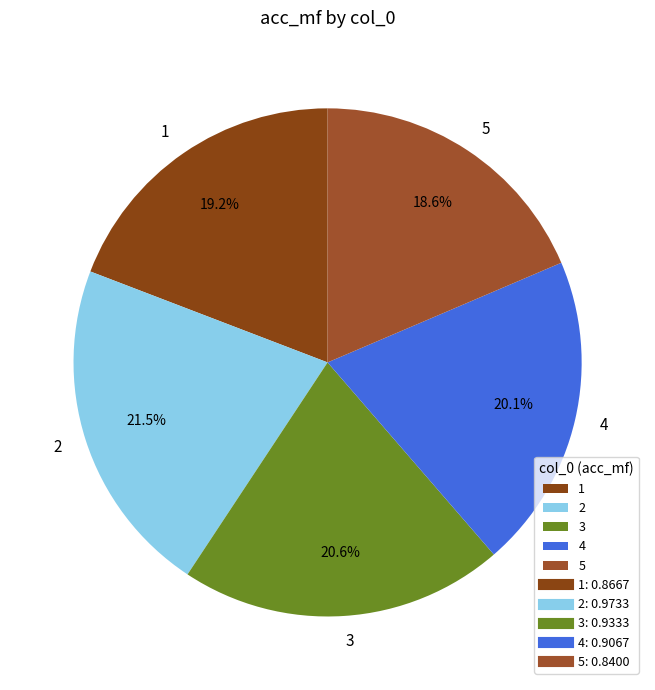

What percentage is the 5 slice, to the nearest percent?

19%